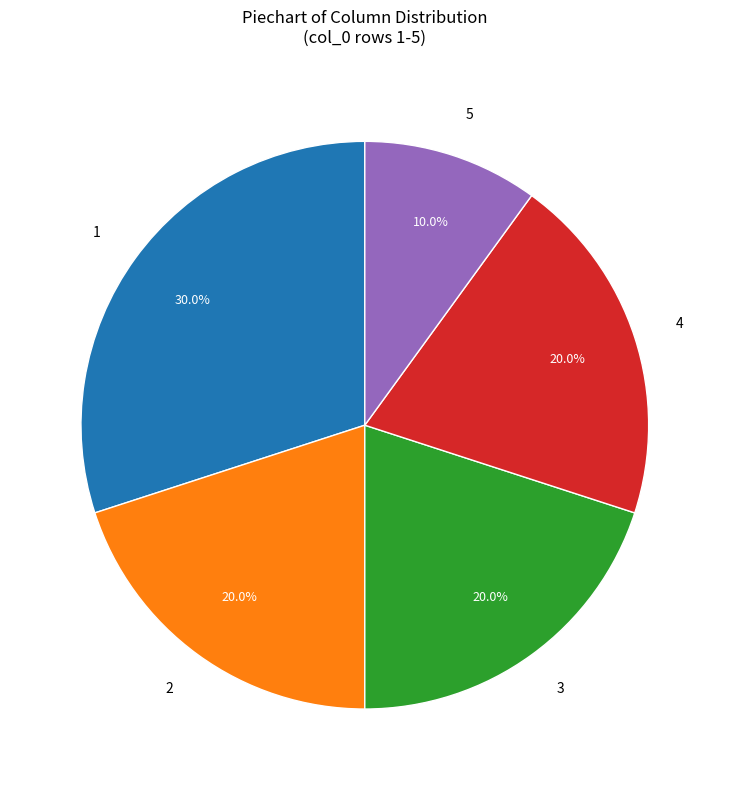

Count the number of slices in the pie.

5